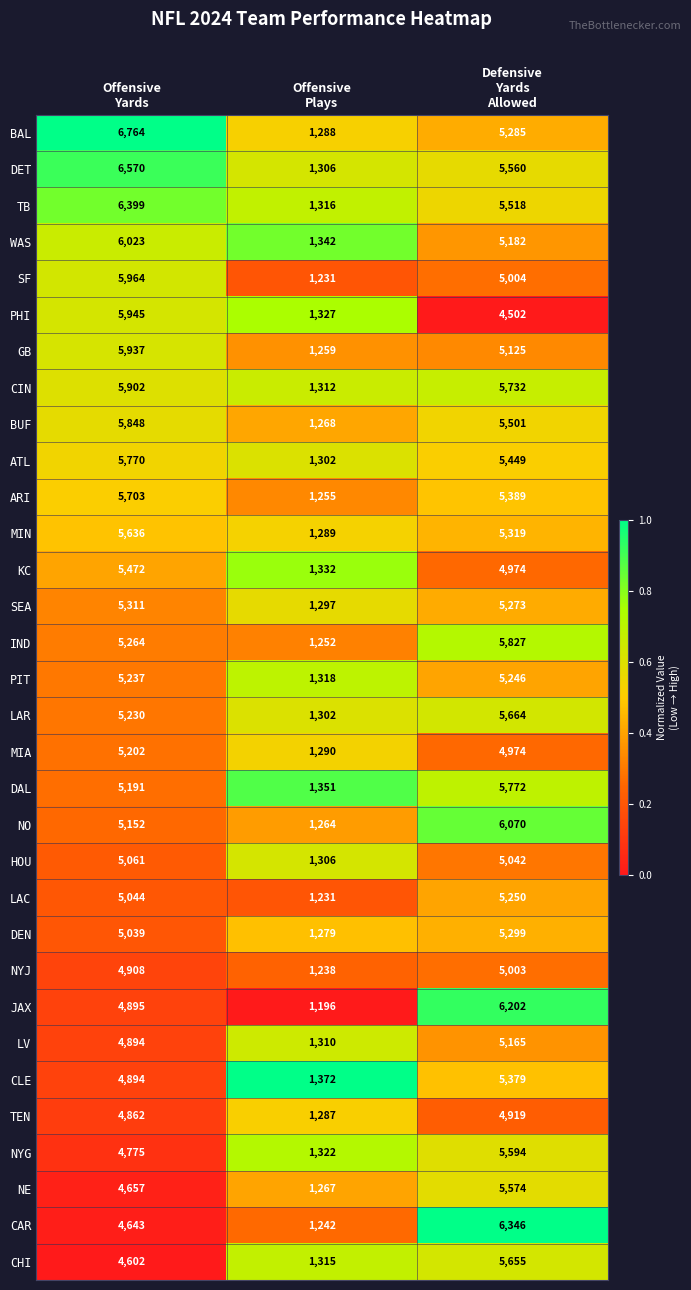

Which series has the largest range (max minus min)?

BAL